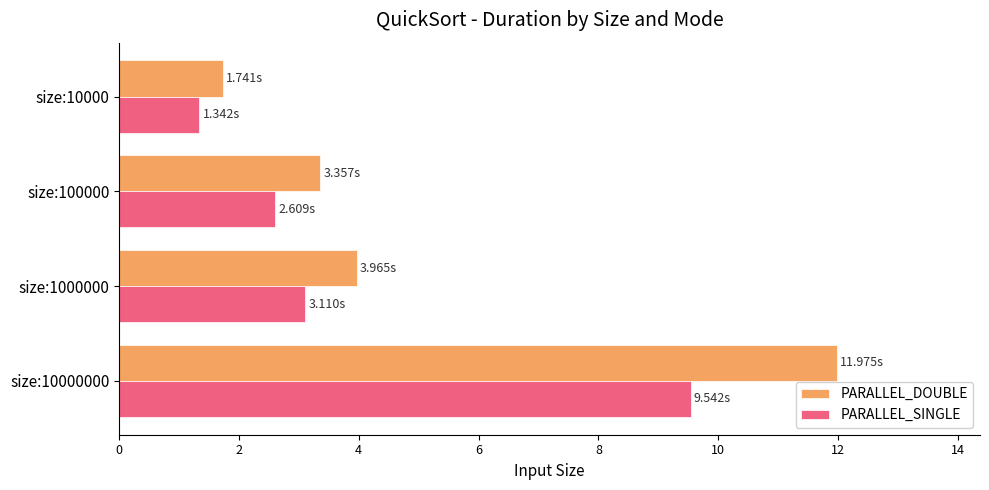

Rank the series at size:100000 from highest to lowest value.

PARALLEL_DOUBLE, PARALLEL_SINGLE